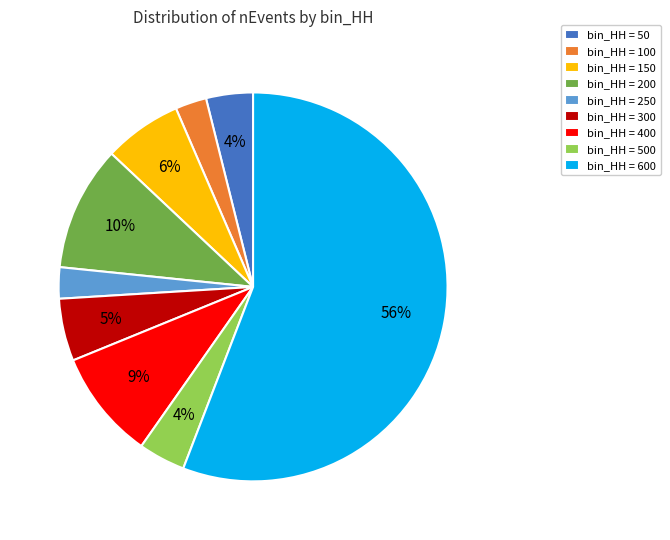

The bin_HH = 400 slice represents 1% of the pie. True or false?

False